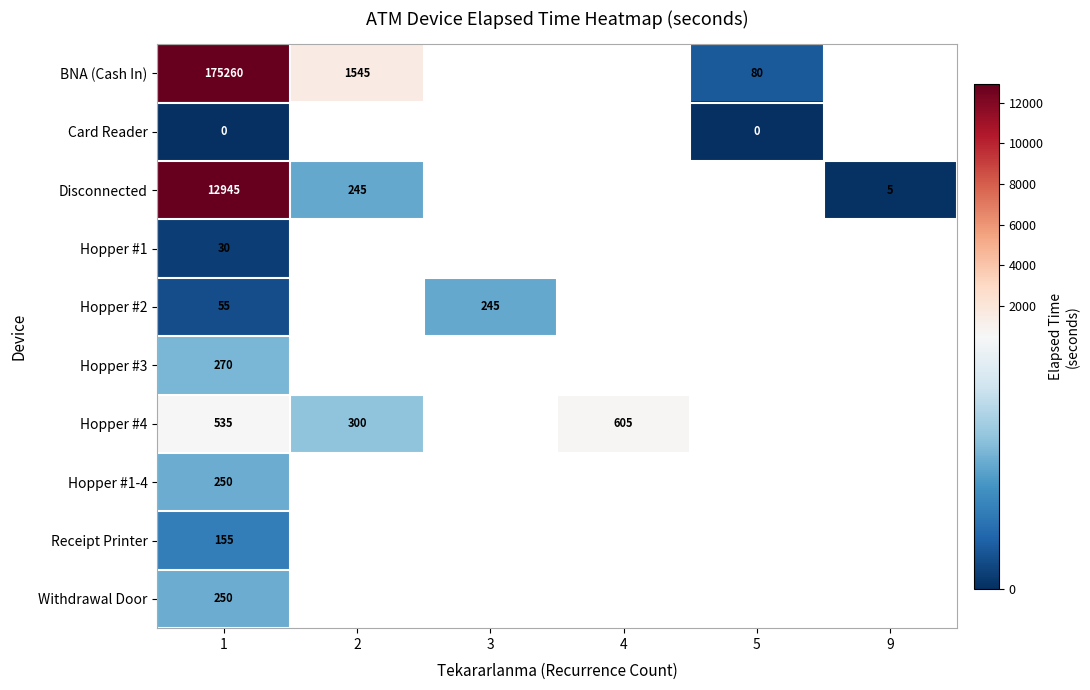

At which label is Receipt Printer closest to 155?

1